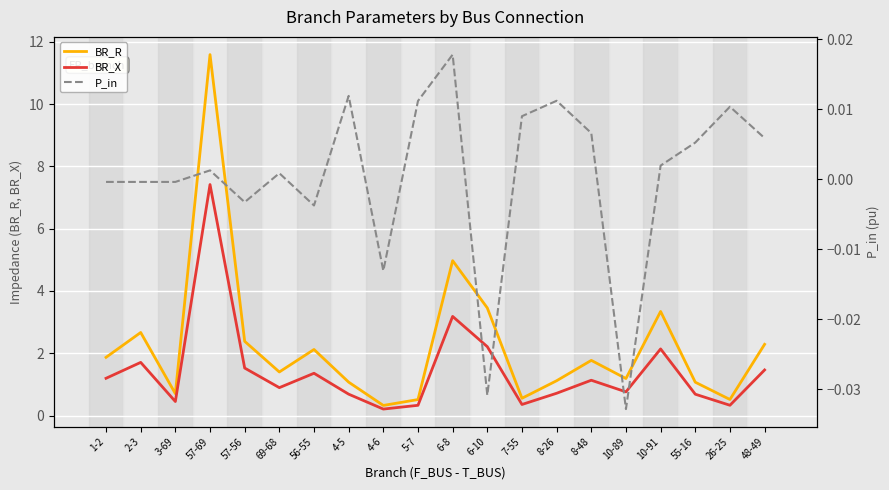

Rank the series by their average value, from highest to lowest.

BR_R, BR_X, P_in